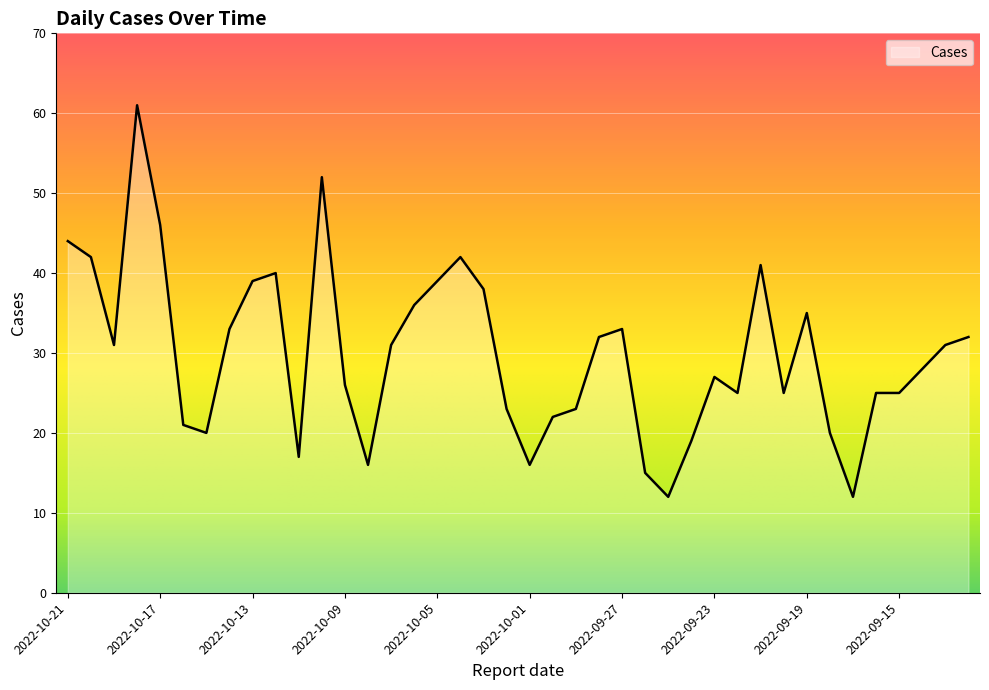

What is the difference between the maximum and minimum values?

49